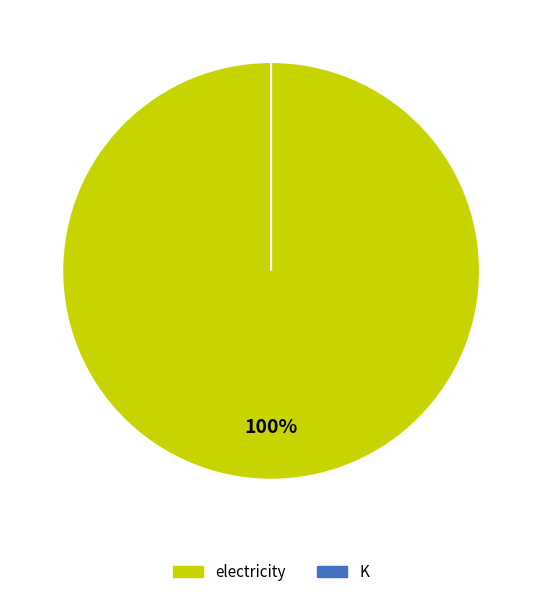

The electricity slice represents 100% of the pie. True or false?

True